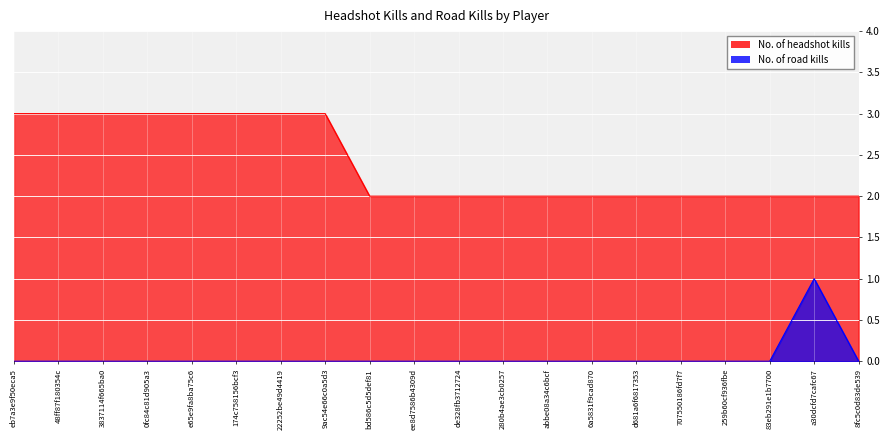

At which category is the sum across all series the highest?

eb7a3e9f50eca5